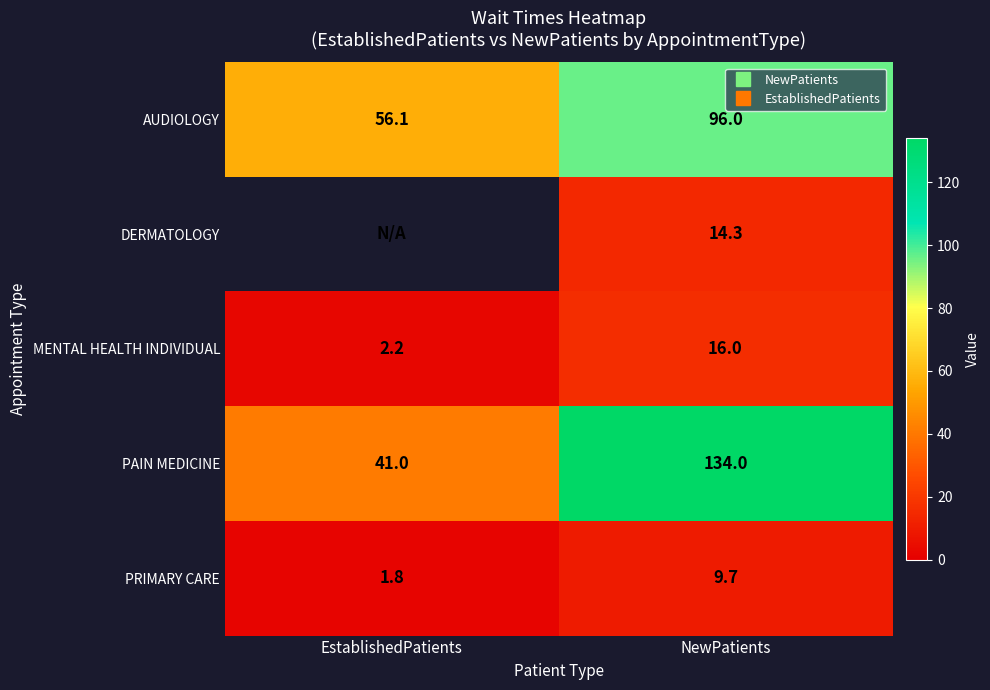

What is the difference between the AUDIOLOGY values at NewPatients and EstablishedPatients?

39.9